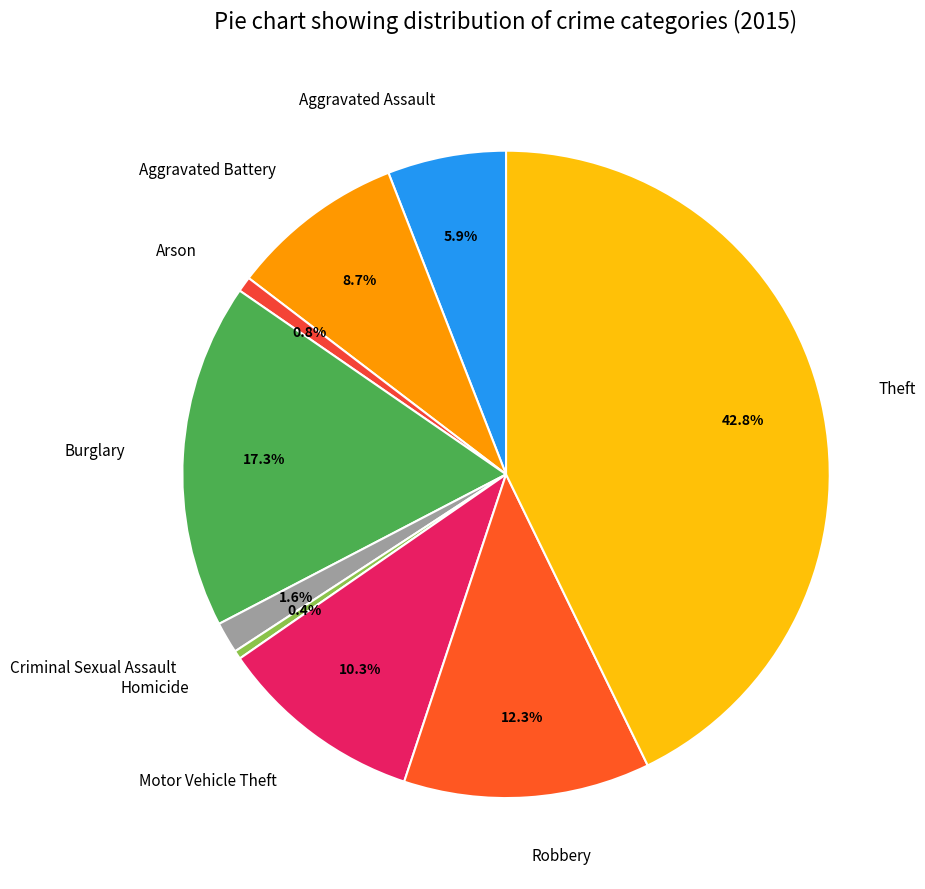

True or false: Robbery accounts for 25% of the total.

False